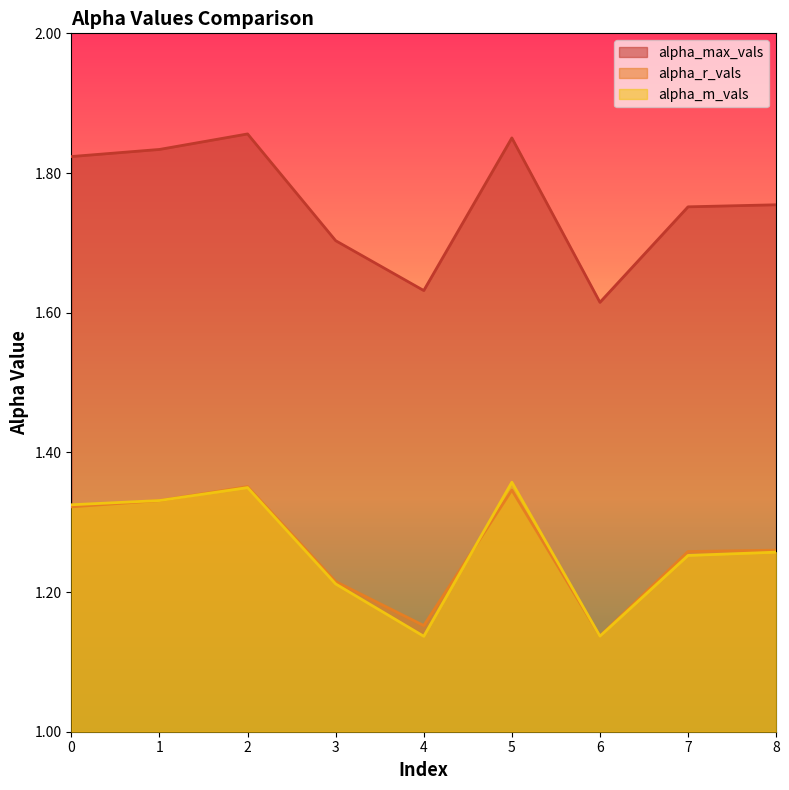

What is the sum of the alpha_m_vals values at 4 and 3?

2.3